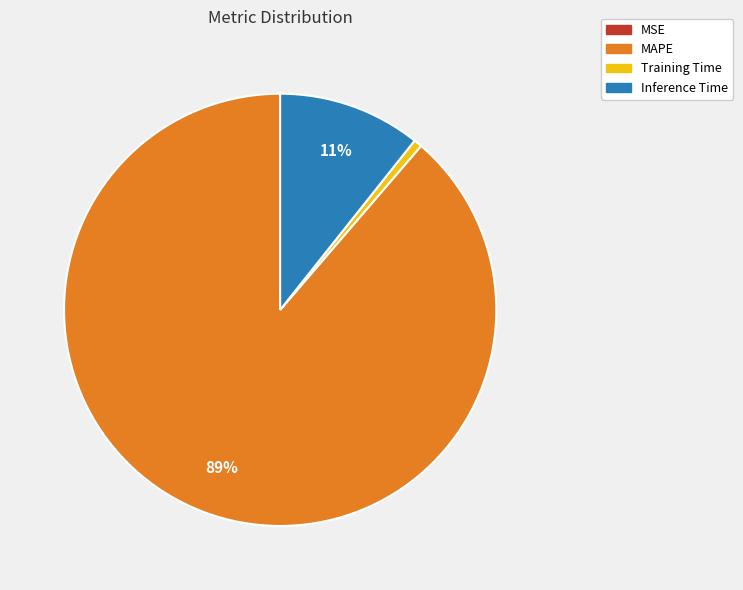

What is the majority slice?

MAPE